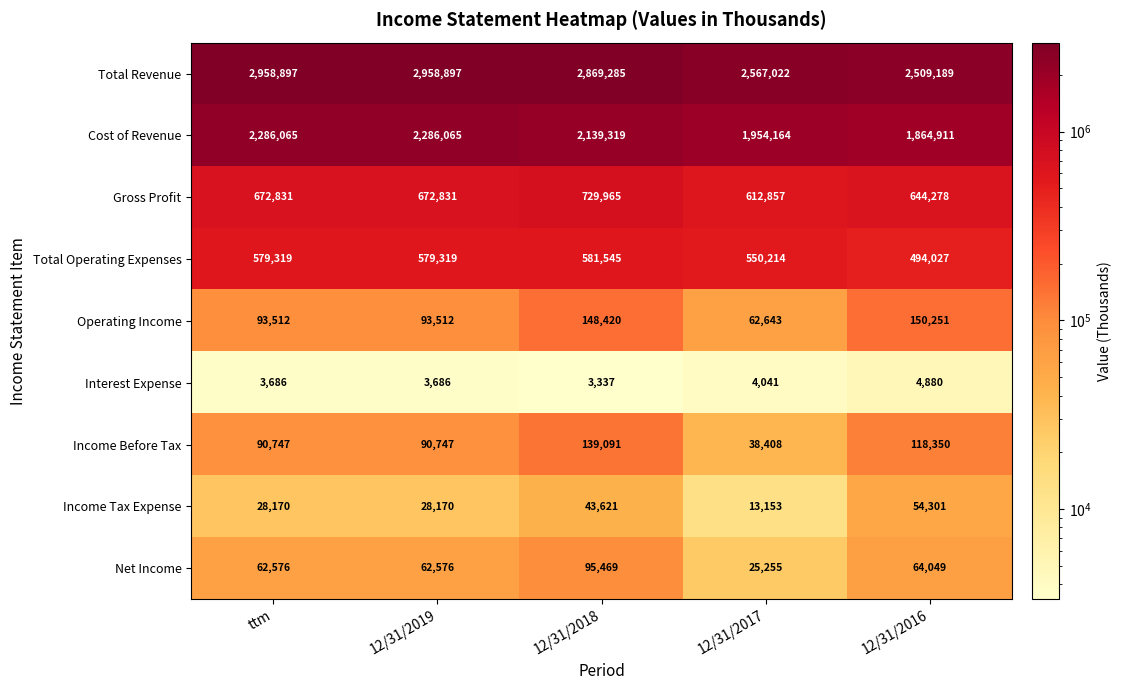

List the series in order of their peak value, lowest first.

Interest Expense, Income Tax Expense, Net Income, Income Before Tax, Operating Income, Total Operating Expenses, Gross Profit, Cost of Revenue, Total Revenue